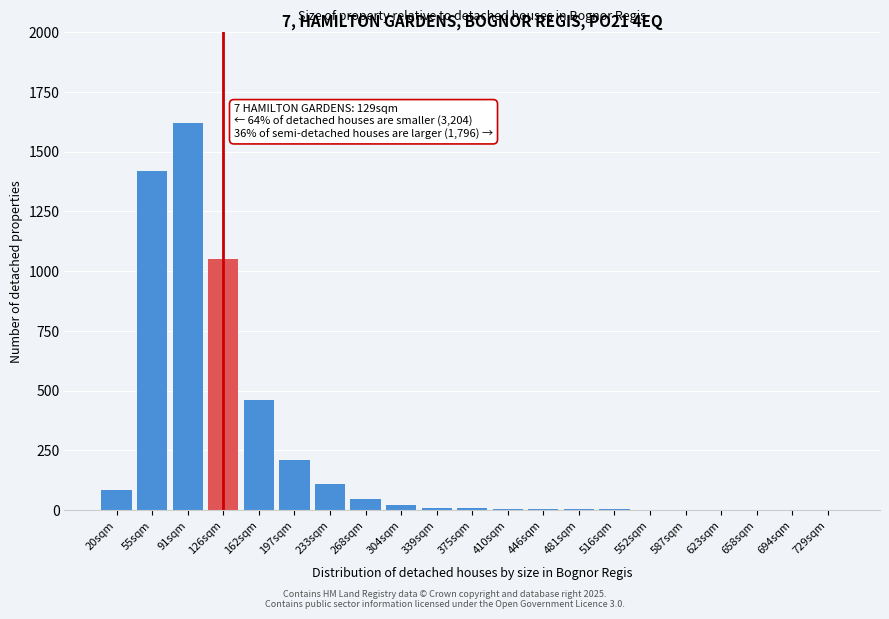

The value at 91sqm is 1620. True or false?

True